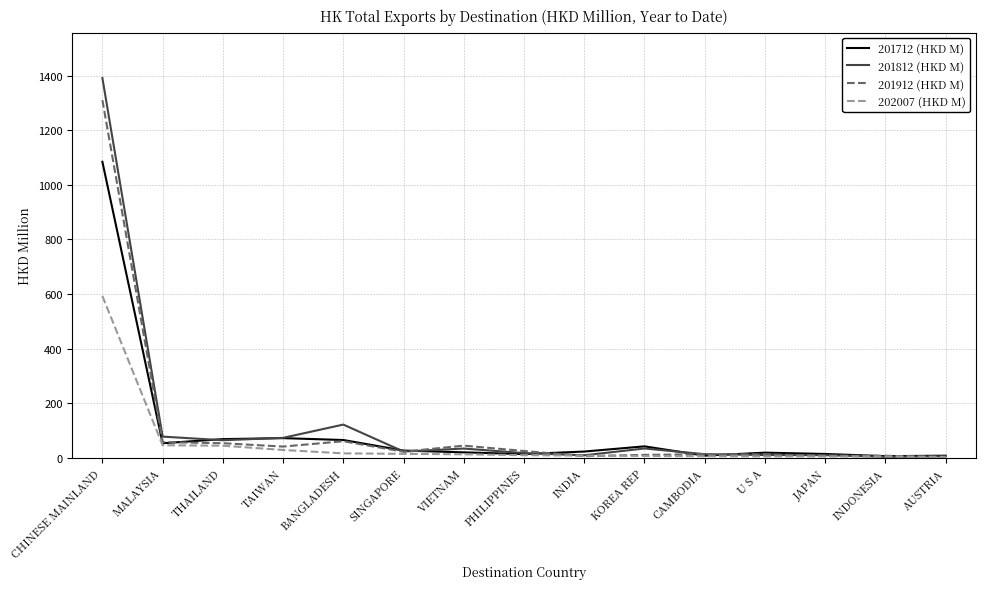

How many lines are shown in the chart?

4